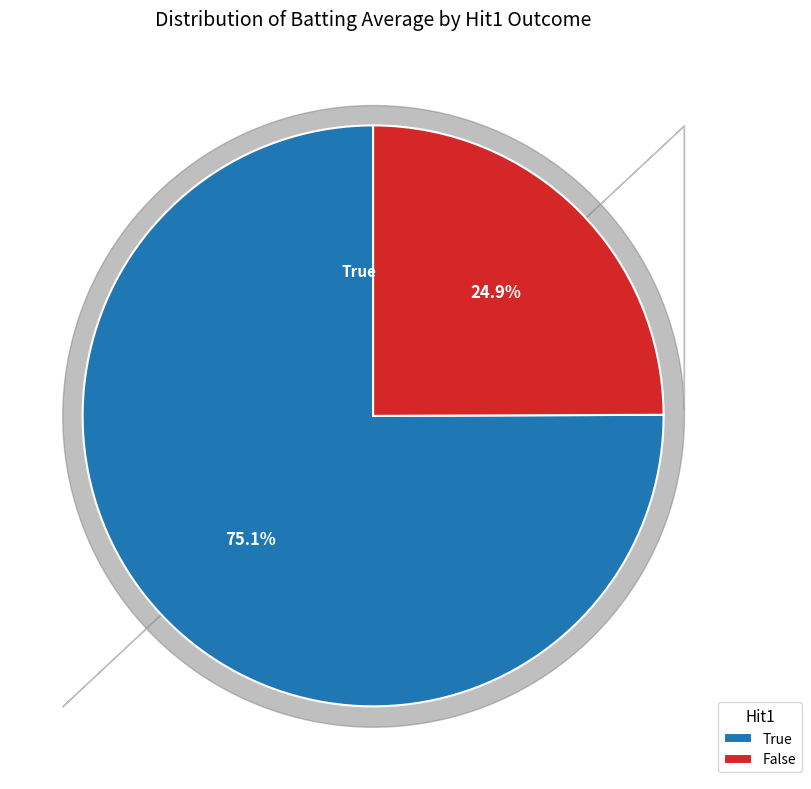

How many segments does this pie chart have?

2